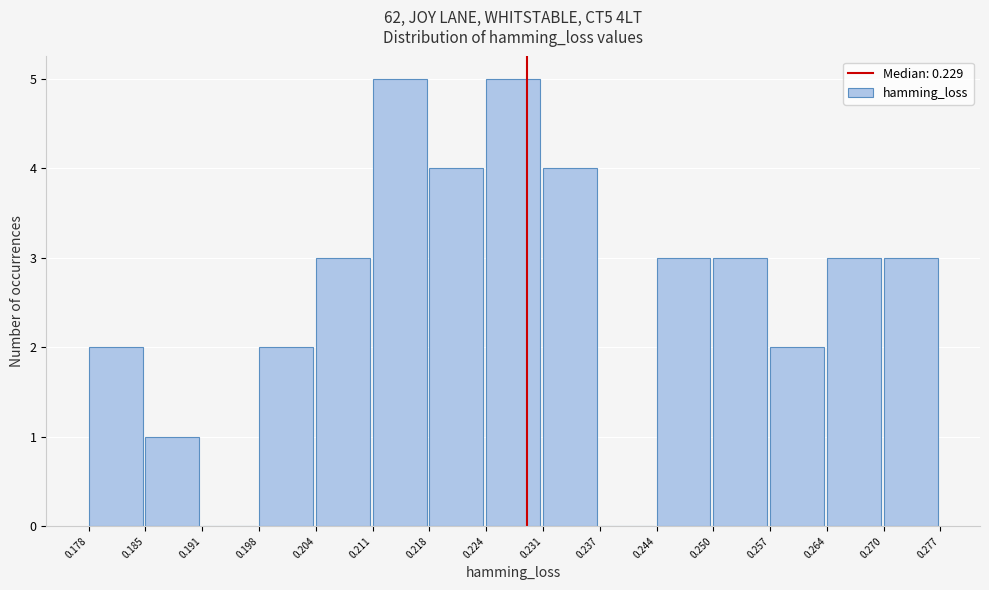

Reading left to right, list every bar in this chart as the range it spans on the x-axis followed by its height. The values are not printed on the chart, so give them approximately, as read against the axis.

0.178 to 0.185: 2
0.185 to 0.191: 1
0.191 to 0.198: 0
0.198 to 0.204: 2
0.204 to 0.211: 3
0.211 to 0.218: 5
0.218 to 0.224: 4
0.224 to 0.231: 5
0.231 to 0.237: 4
0.237 to 0.244: 0
0.244 to 0.250: 3
0.250 to 0.257: 3
0.257 to 0.264: 2
0.264 to 0.270: 3
0.270 to 0.277: 3